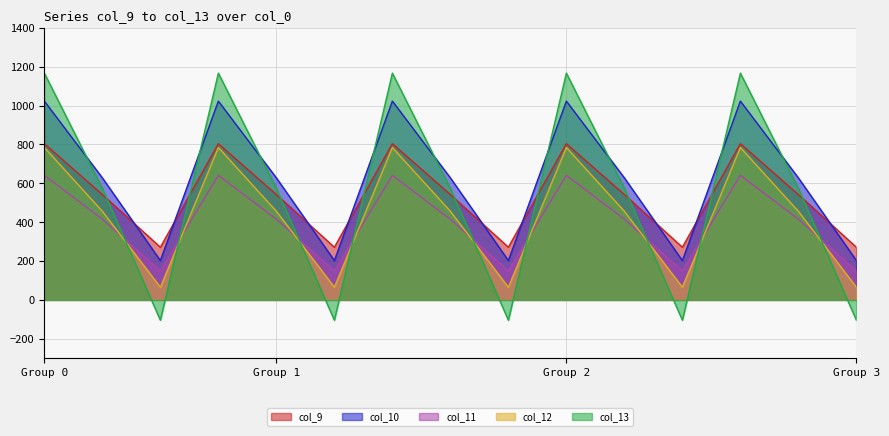

How many interior local valleys does the col_13 series have?

4